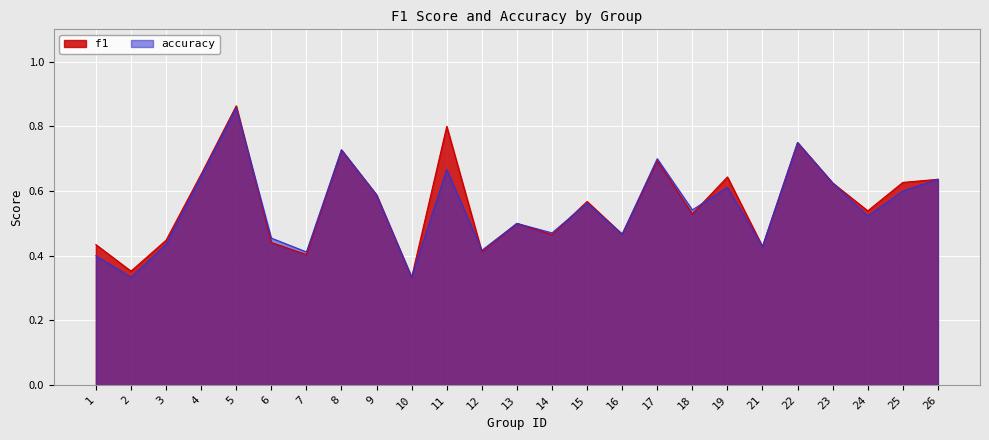

The value of accuracy at 12 is 0.4. True or false?

True